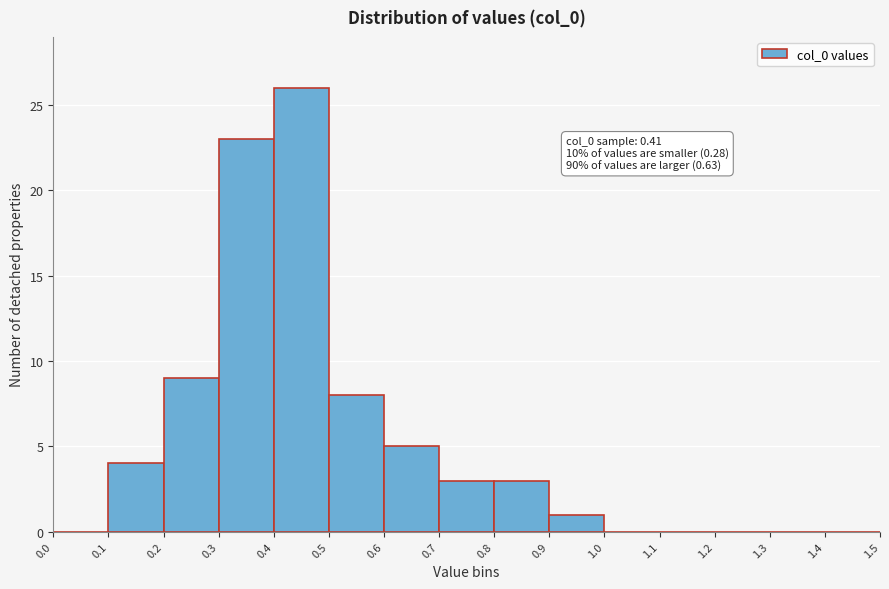

Which range on the x-axis has the tallest bar?

0.4 to 0.5